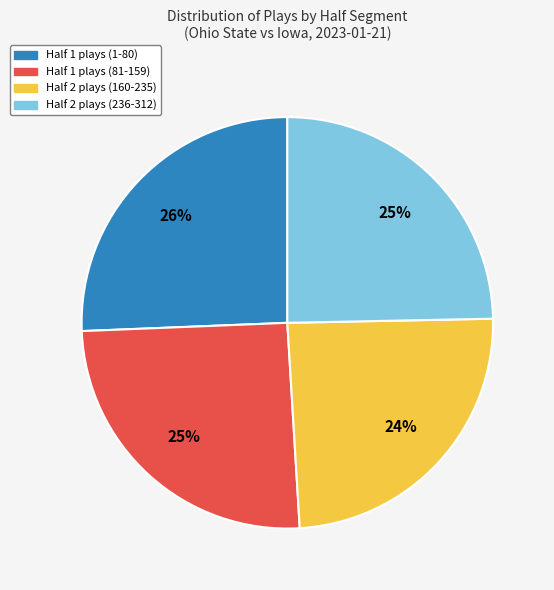

To the nearest percent, what is the difference between the Half 2 plays (160-235) and Half 1 plays (81-159) slice percentages?

1%